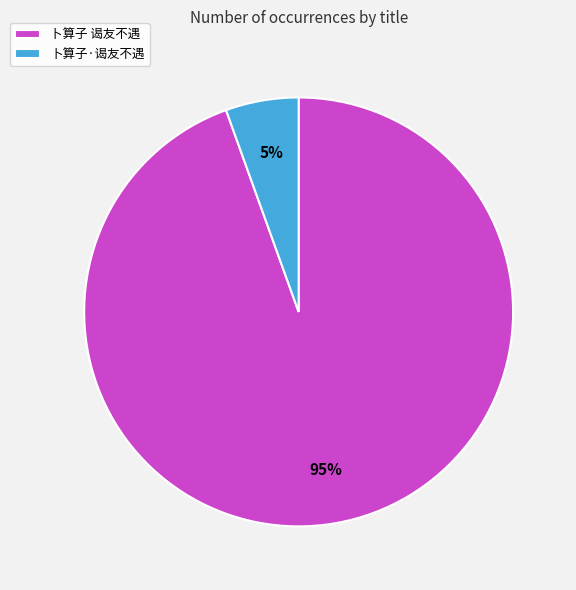

What percentage is the 卜算子 谒友不遇 slice, to the nearest percent?

95%